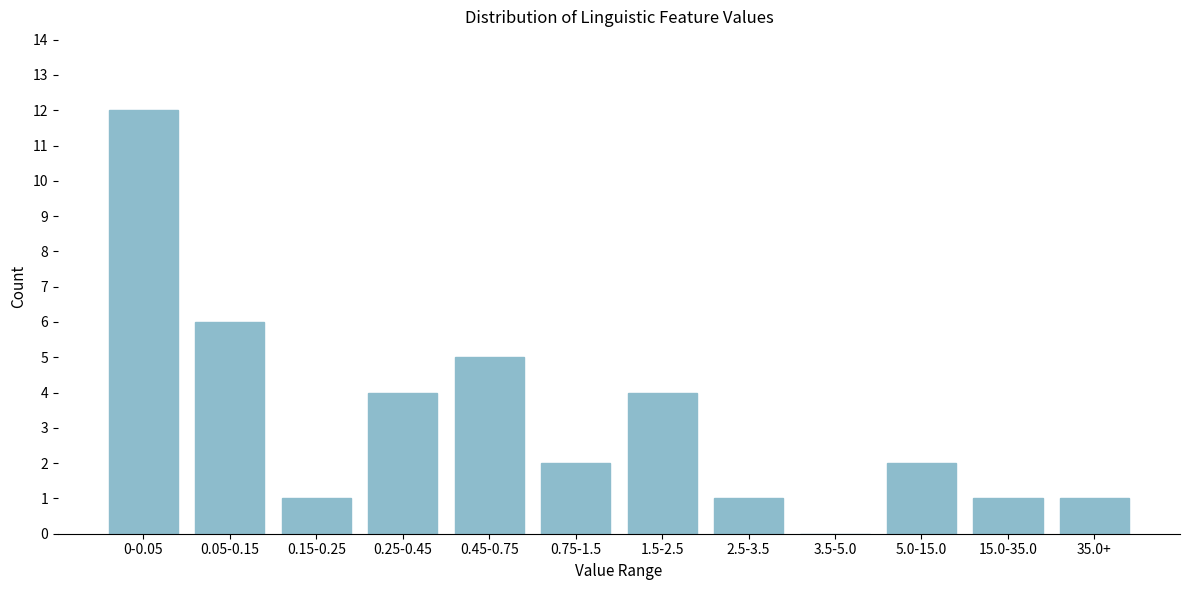

Reading left to right, what are all the values shown in this chart?

0-0.05=12	0.05-0.15=6	0.15-0.25=1	0.25-0.45=4	0.45-0.75=5	0.75-1.5=2	1.5-2.5=4	2.5-3.5=1	3.5-5.0=0	5.0-15.0=2	15.0-35.0=1	35.0+=1